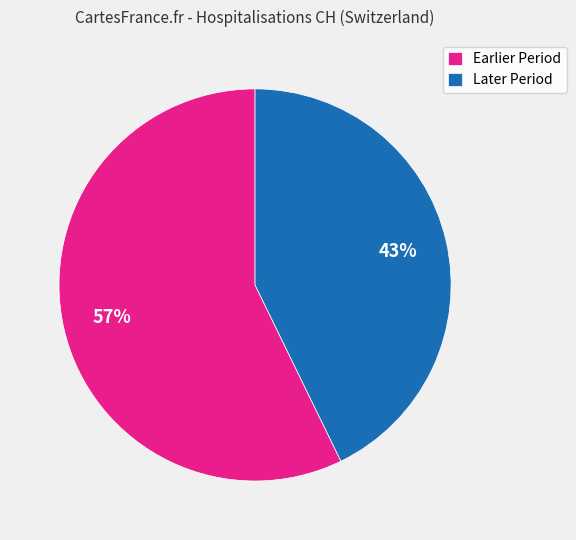

Rank the categories by value from lowest to highest.

Later Period, Earlier Period